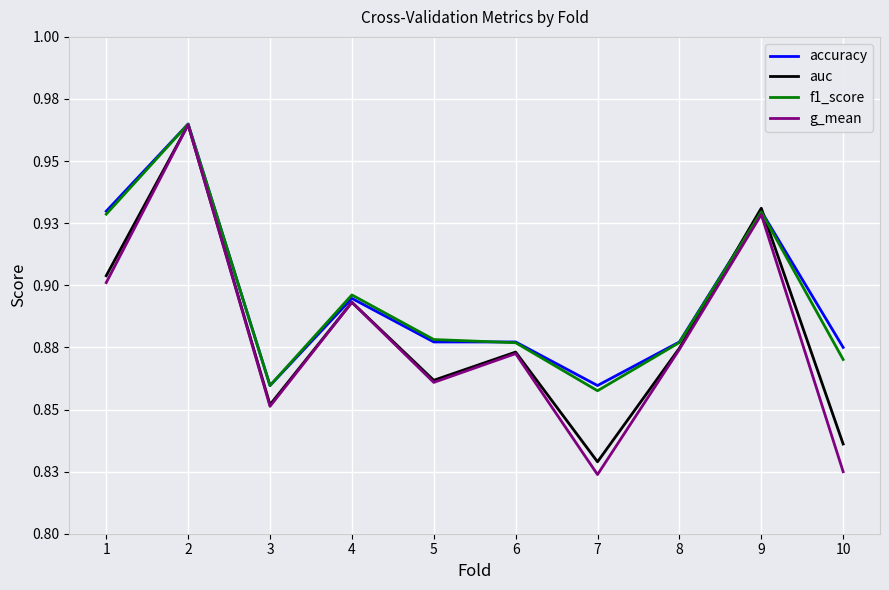

What are all the series names shown in the legend?

accuracy, auc, f1_score, g_mean